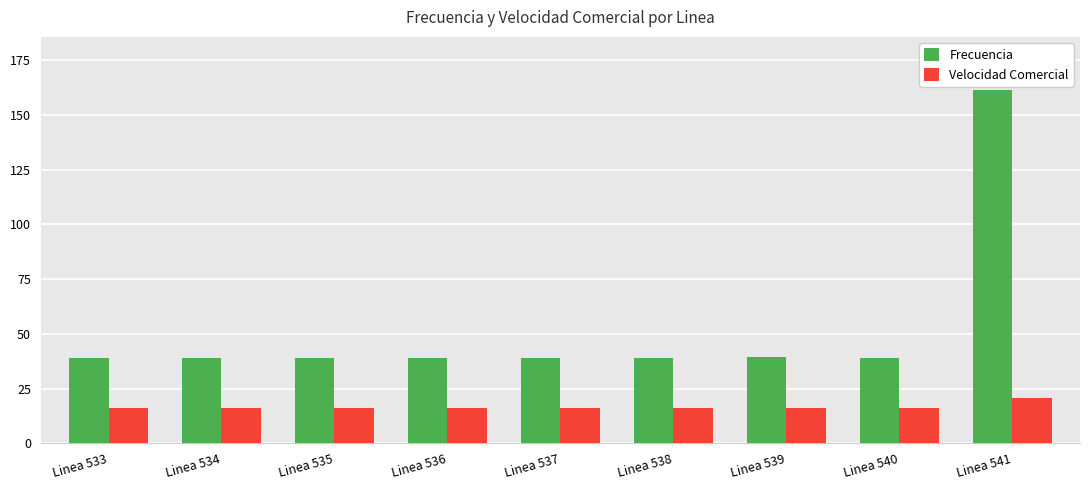

Which series has the largest total across all categories?

Frecuencia